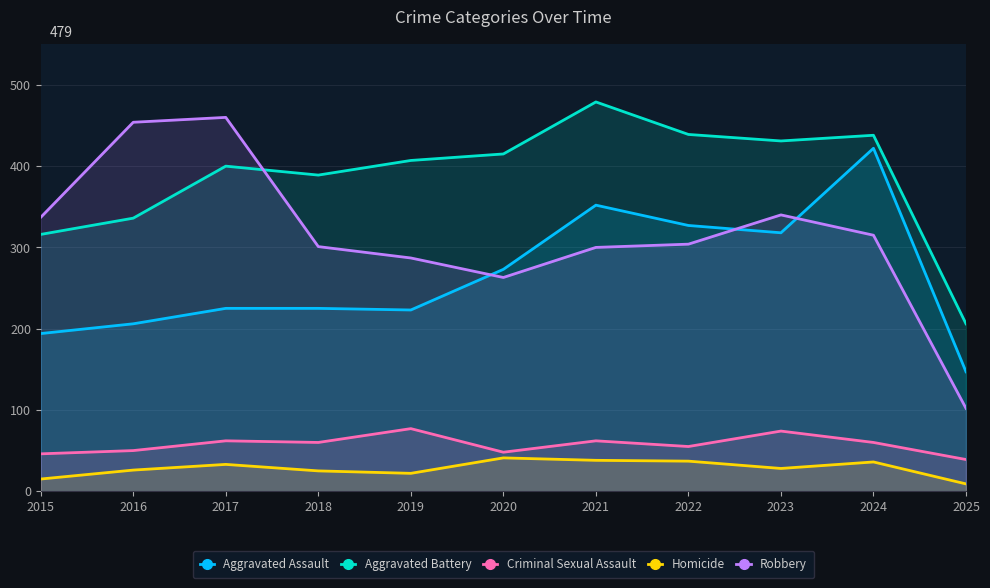

Where is the first local minimum for Aggravated Assault?

2019